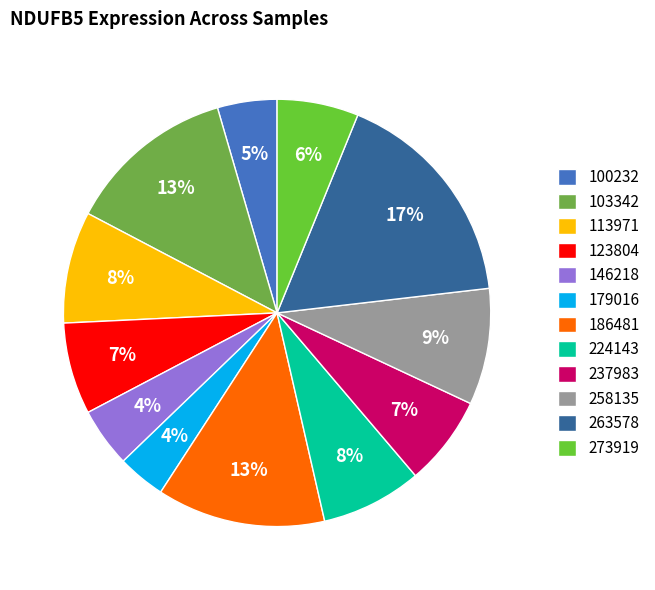

To the nearest percent, what percentage of the pie is 258135?

9%